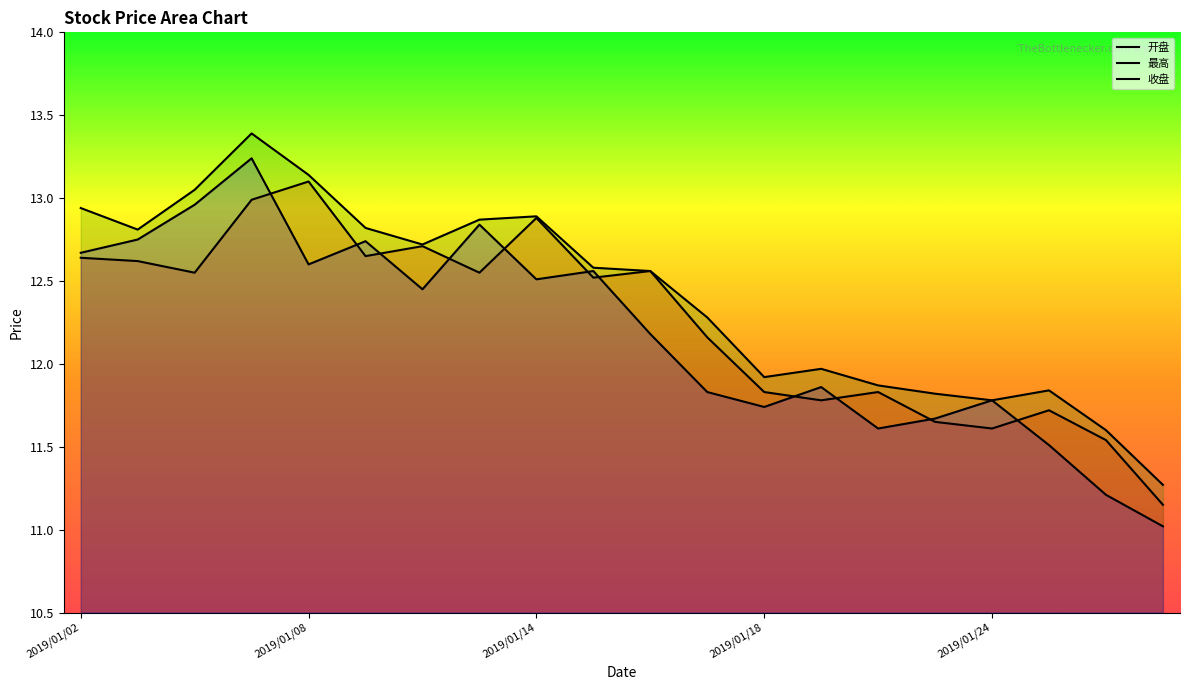

Reading left to right, list all the values displayed in this chart.

开盘: 12.6	12.6	12.6	13.0	13.1	12.7	12.7	12.6	12.9	12.5	12.6	12.2	11.8	11.8	11.8	11.7	11.6	11.7	11.5	11.2
最高: 12.9	12.8	13.1	13.4	13.1	12.8	12.7	12.9	12.9	12.6	12.6	12.3	11.9	12.0	11.9	11.8	11.8	11.8	11.6	11.3
收盘: 12.7	12.8	13.0	13.2	12.6	12.7	12.4	12.8	12.5	12.6	12.2	11.8	11.7	11.9	11.6	11.7	11.8	11.5	11.2	11.0